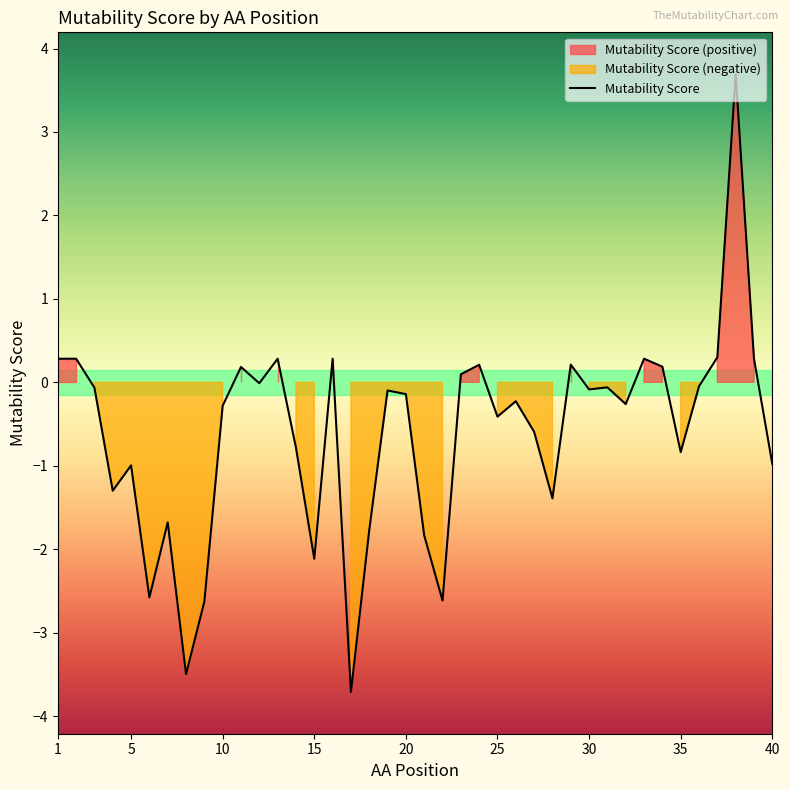

What is the value of the 34th point from the left?

0.2